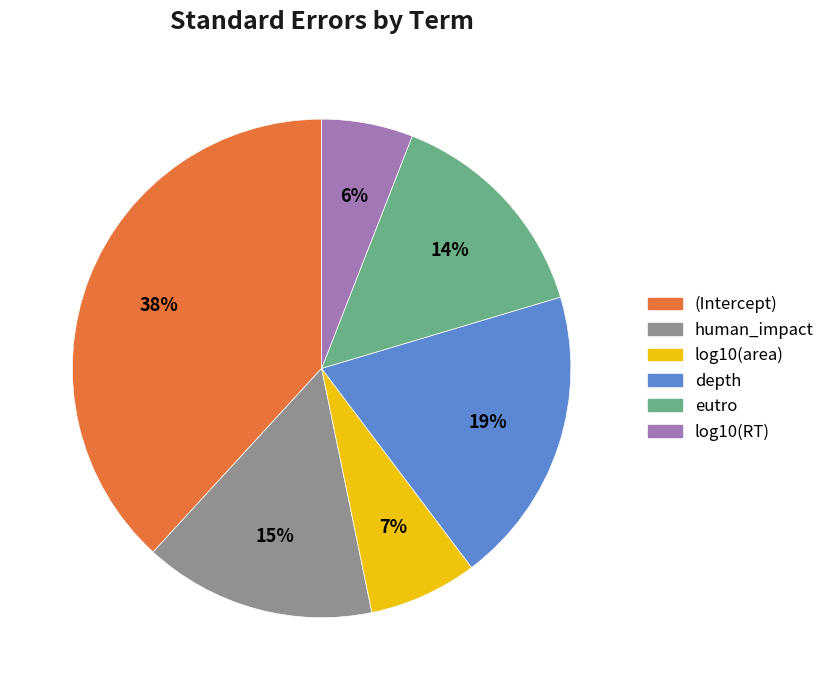

Rank the categories by value from lowest to highest.

log10(RT), log10(area), eutro, human_impact, depth, (Intercept)